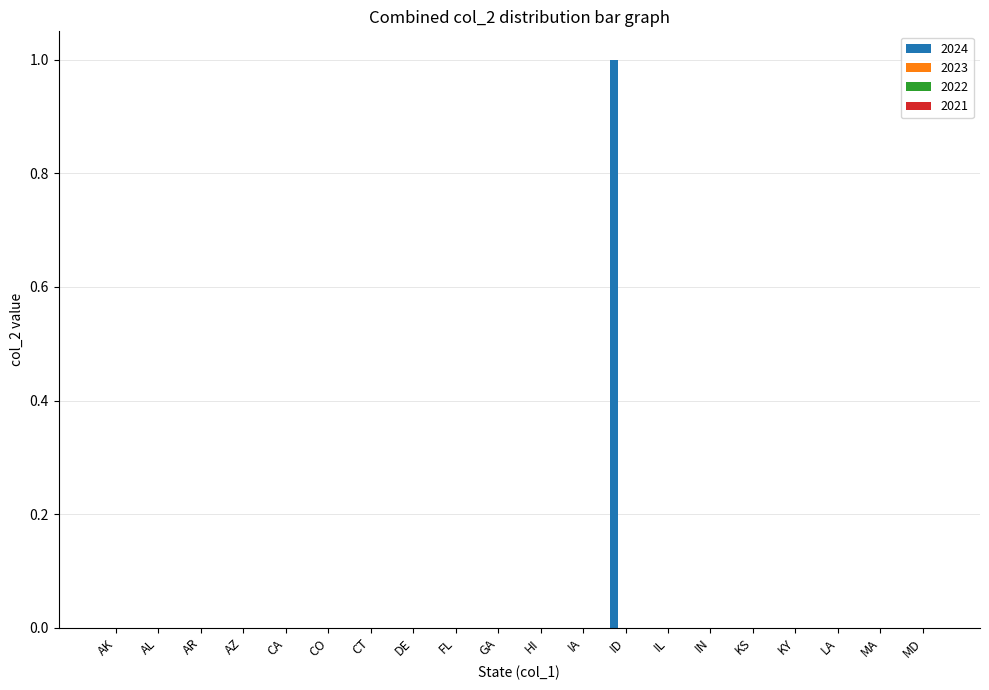

What is the greatest value displayed?

1